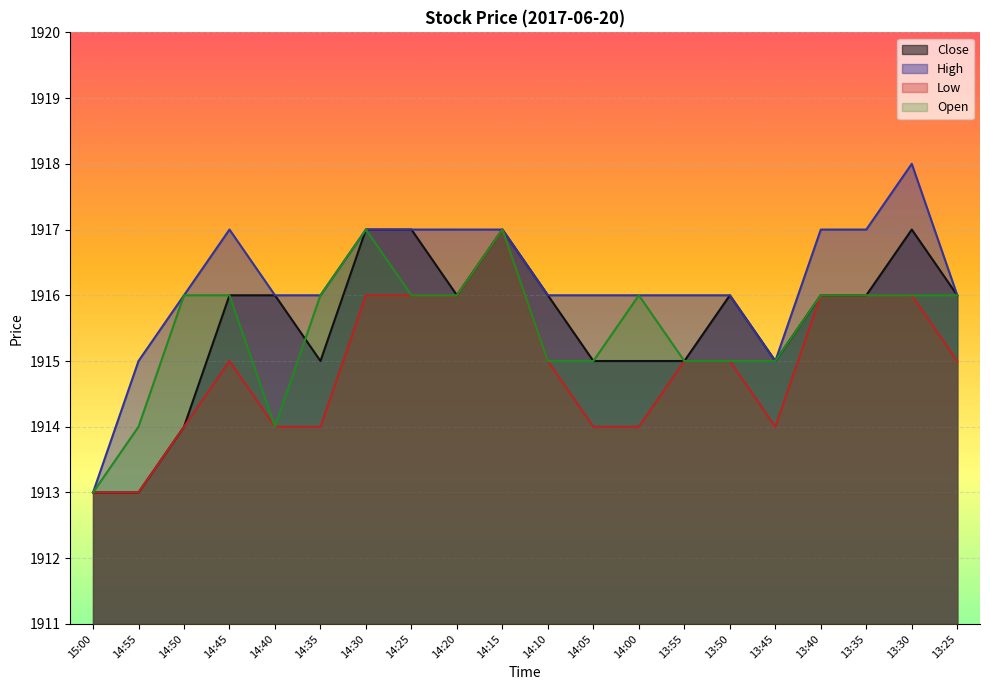

The value of Close at 13:35 is 2658. True or false?

False